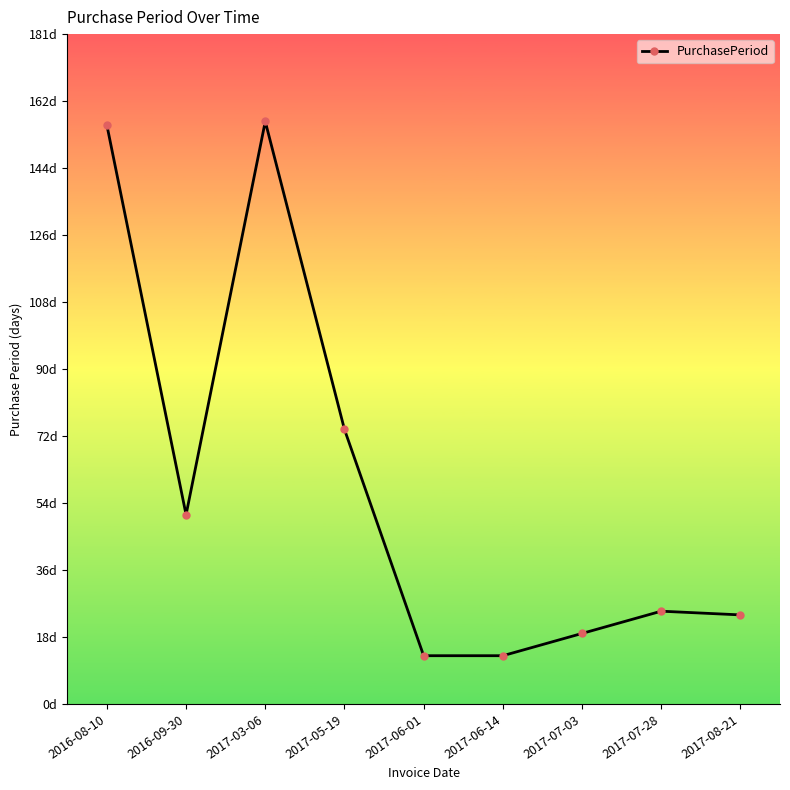

What position from the right is 2017-06-14?

4